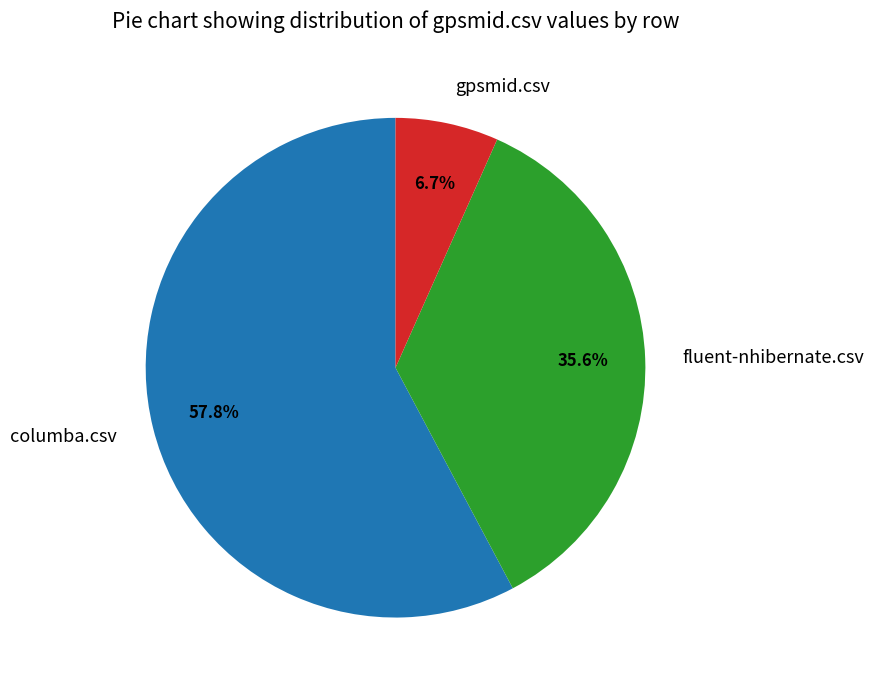

Is it true that columba.csv is 58% of the pie?

True